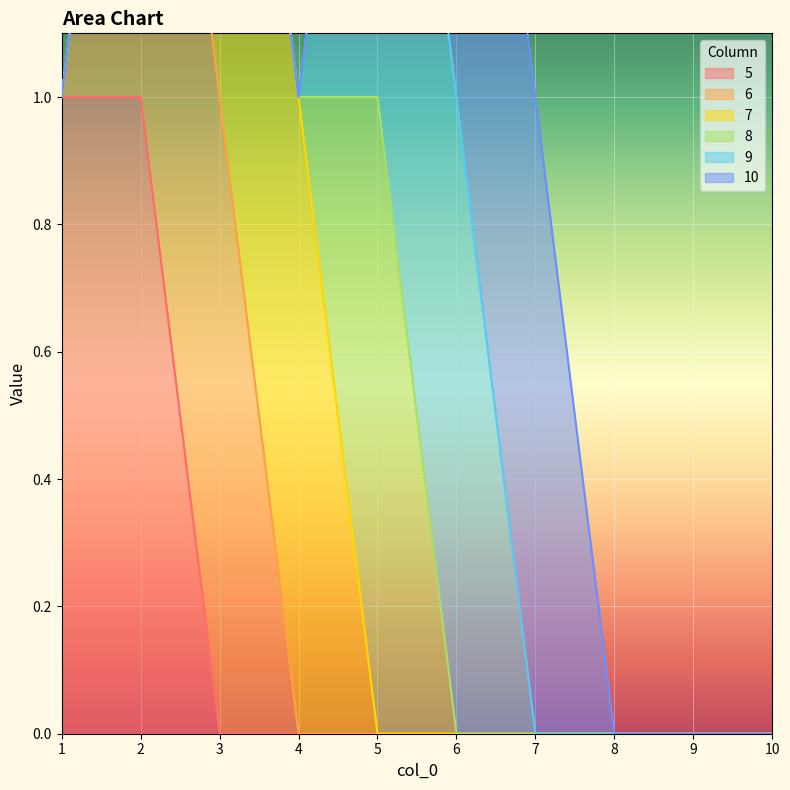

What is the sum of all 5 values?

2